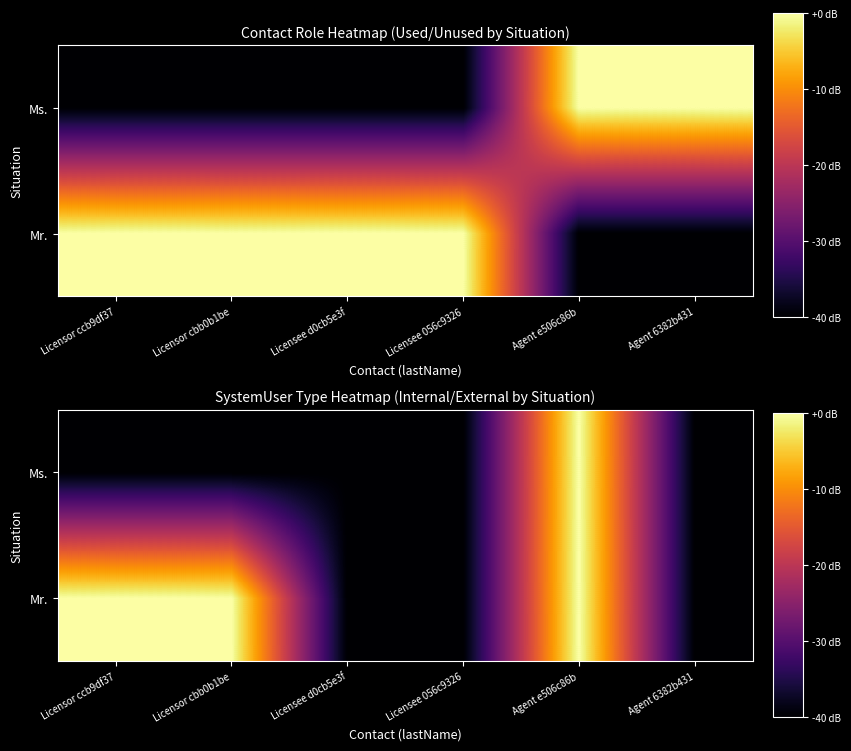

What is the sum of all Ms. values?

-200